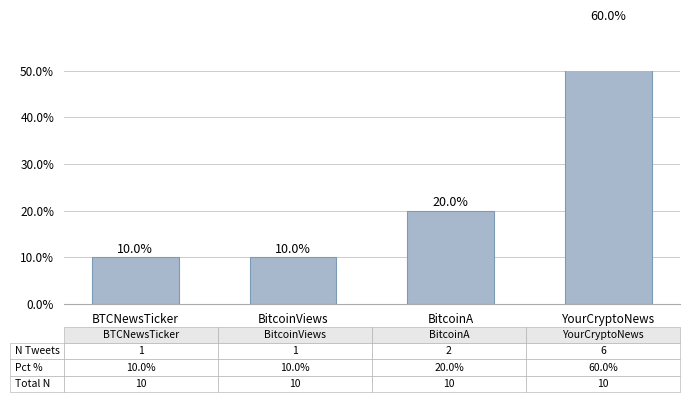

What is the average value?

25